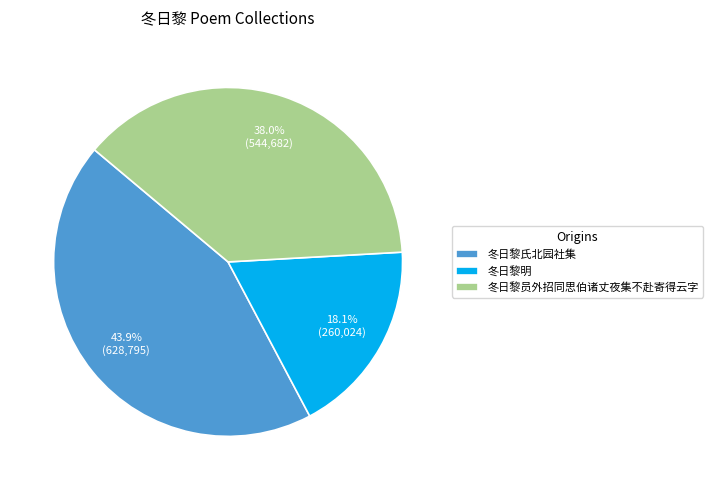

What percentage is the 冬日黎明 slice, to the nearest percent?

18%